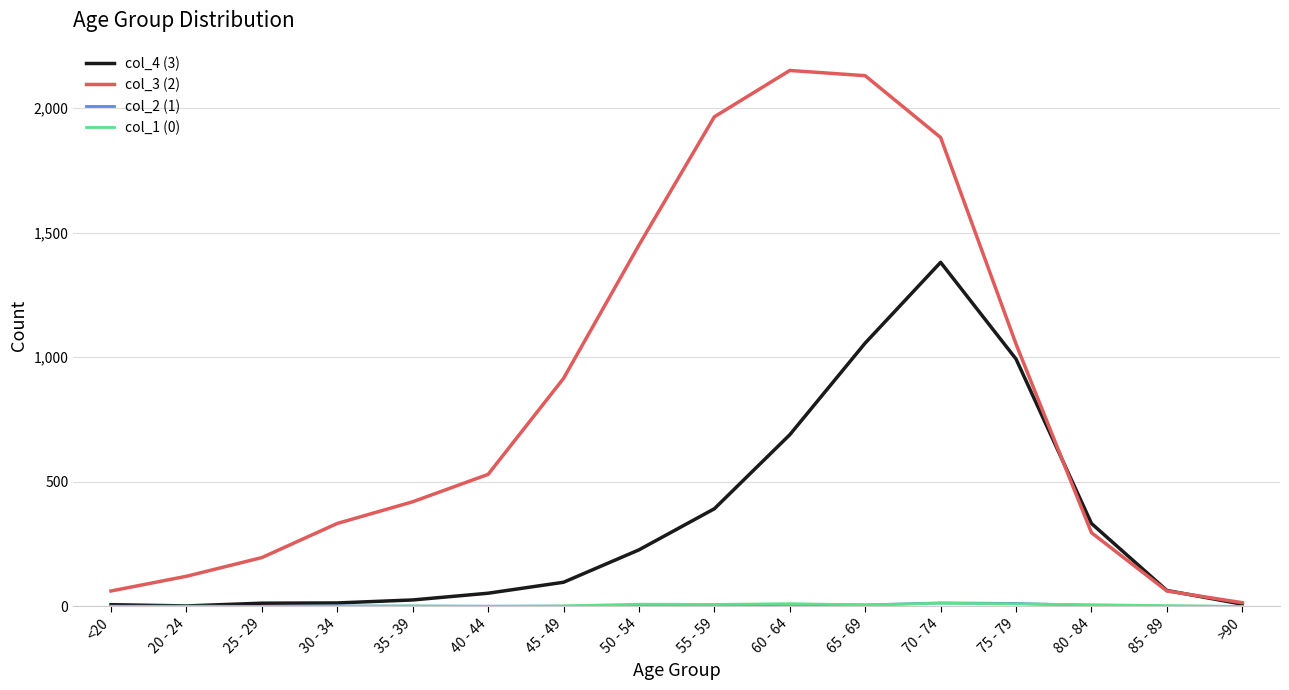

Which series has the largest total across all categories?

col_3 (2)